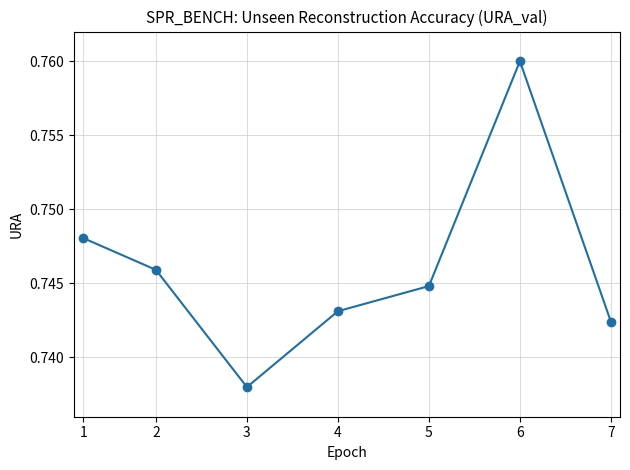

At which label is the value closest to 0?

3